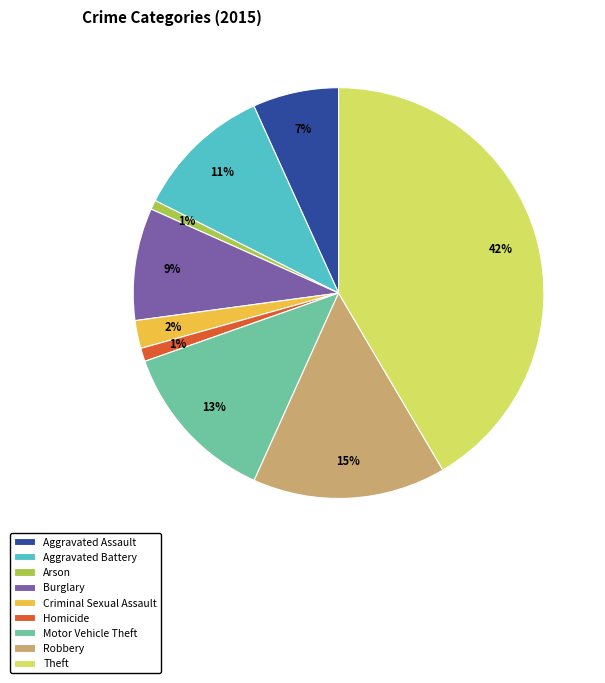

Between Aggravated Battery and Aggravated Assault, which is larger?

Aggravated Battery